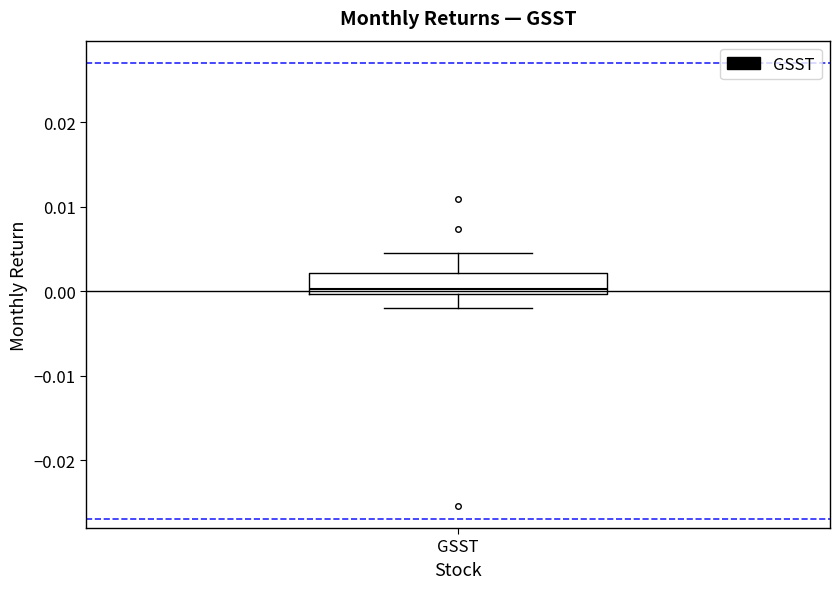

Where does the lower whisker of the box for GSST end on the y-axis? The values are not printed on the chart, so give them approximately, as read against the axis.

-0.002